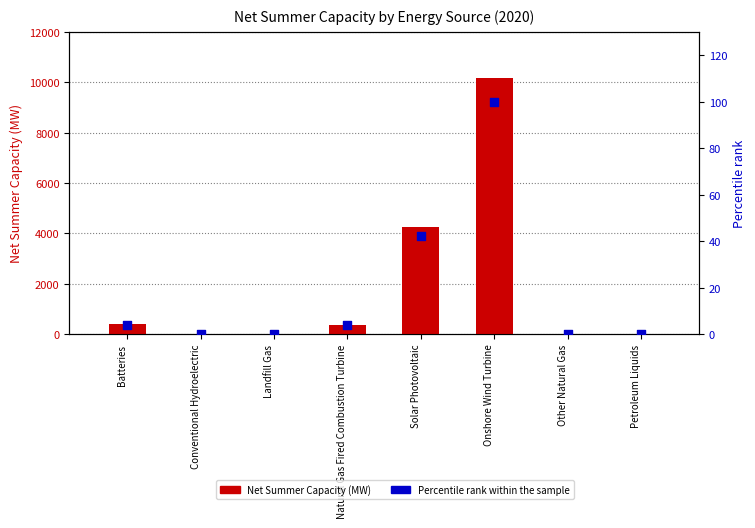

Which series has the widest spread of Y values?

Net Summer Capacity (MW)